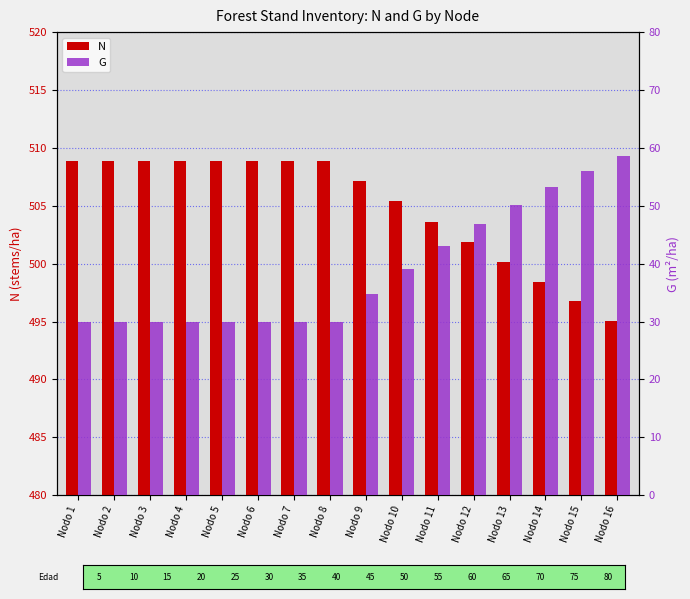

What is the value of the G bar at the 16th from the left?

58.6